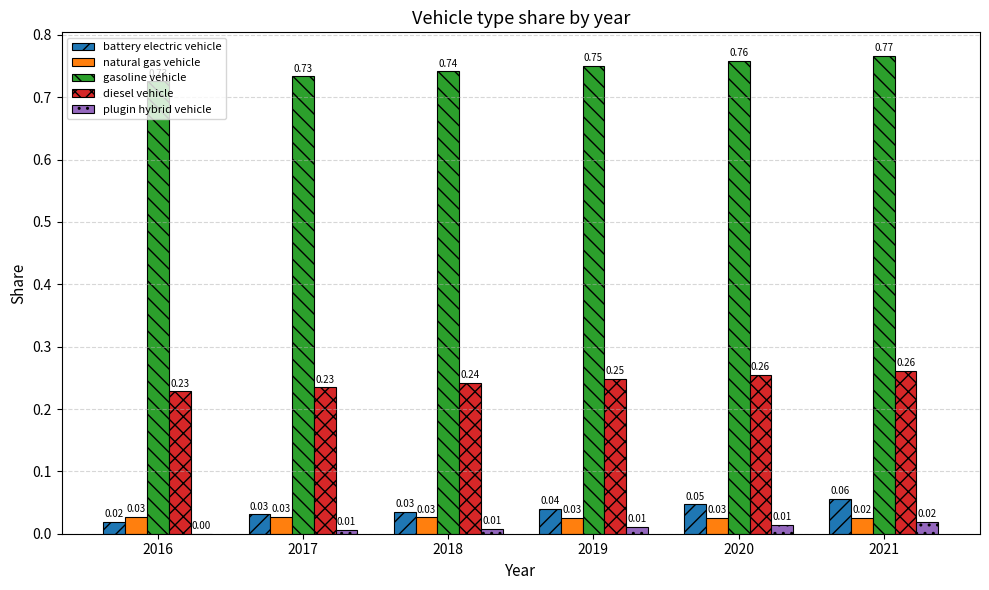

At which label is battery electric vehicle closest to 0?

2016